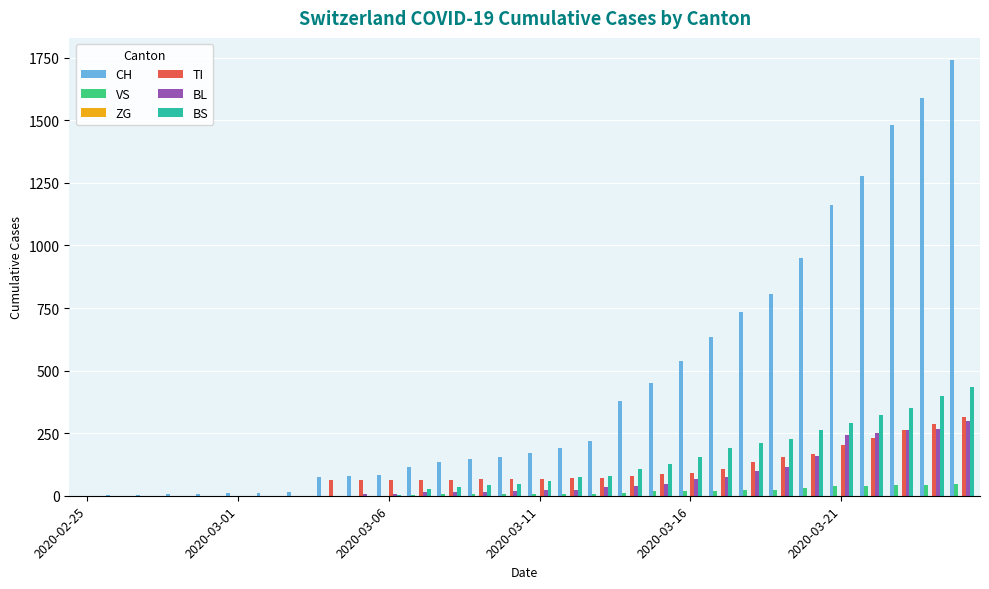

How many groups of bars are there?

30